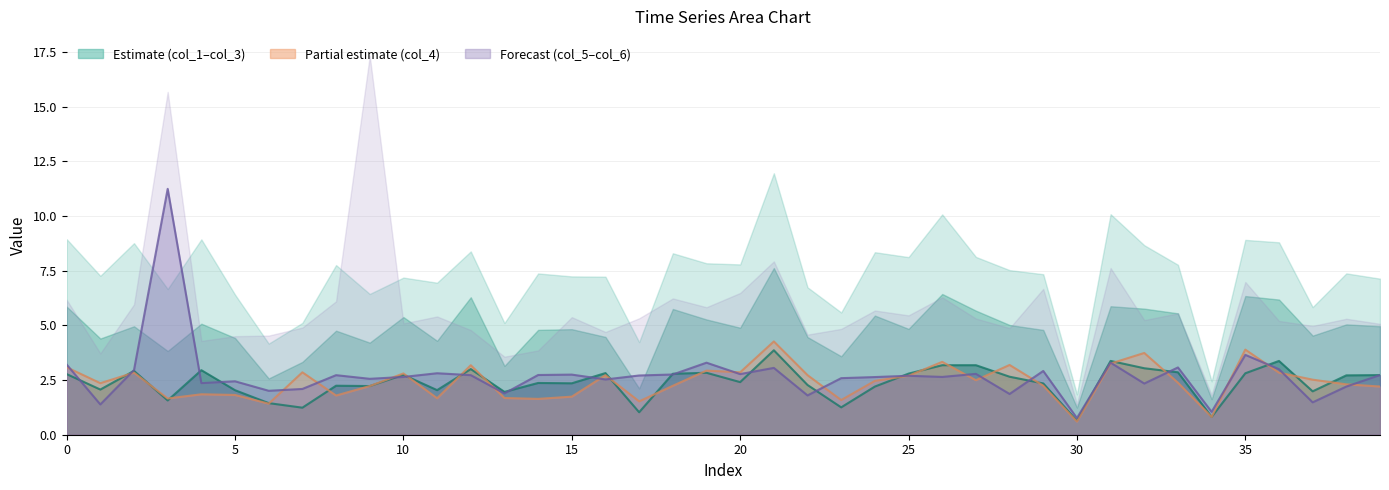

Which category has the highest value in the col_1 series?

21